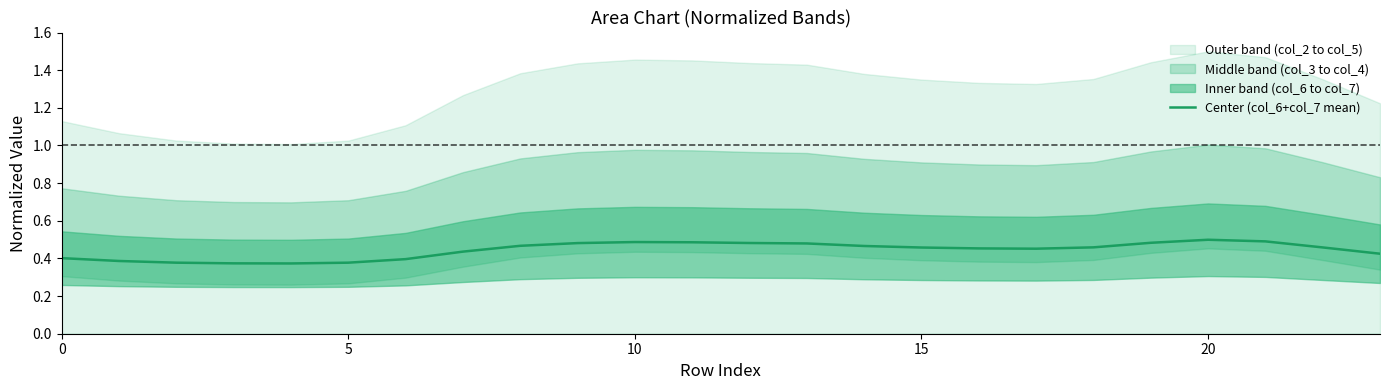

Is it true that Center (col_6+col_7 mean) equals 0.4 at 0?

True